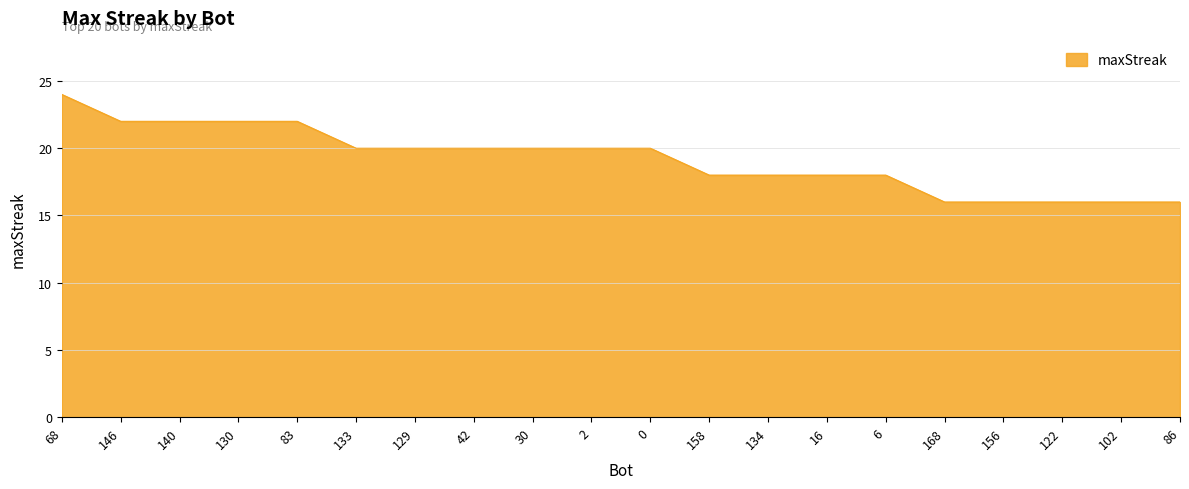

Where does the data first go above 20?

68